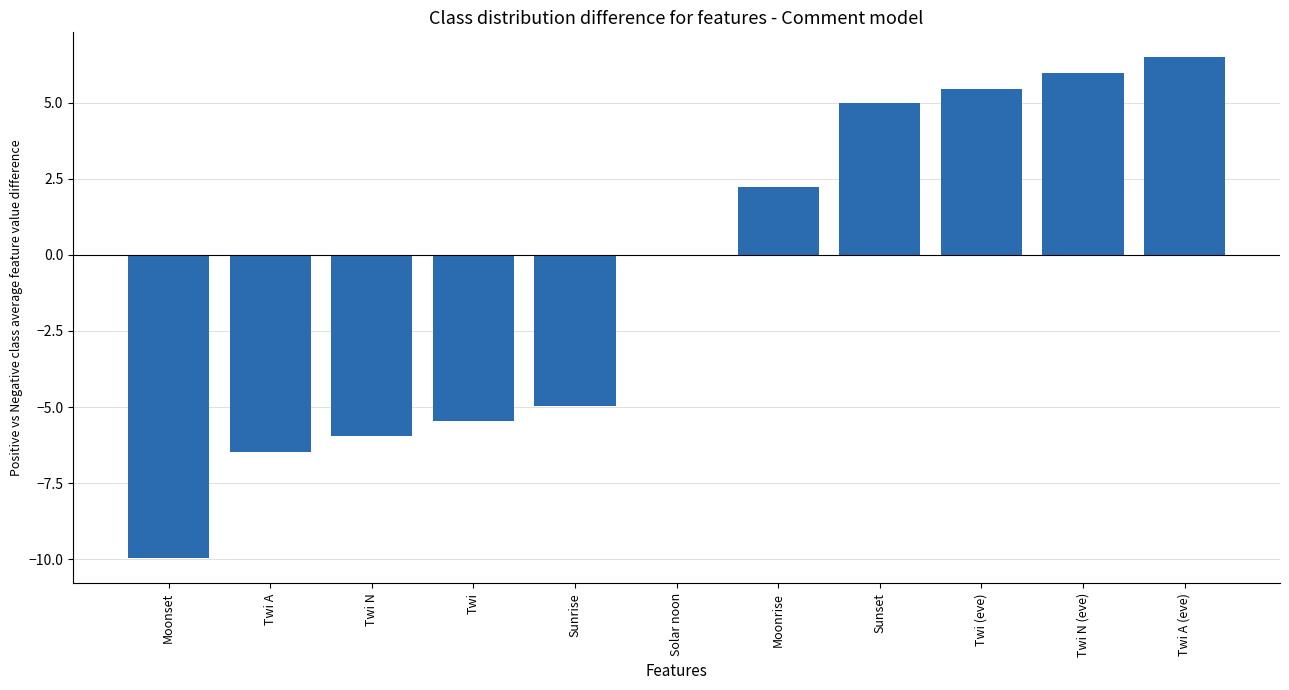

Where is the data nearest to the value -1?

Solar noon